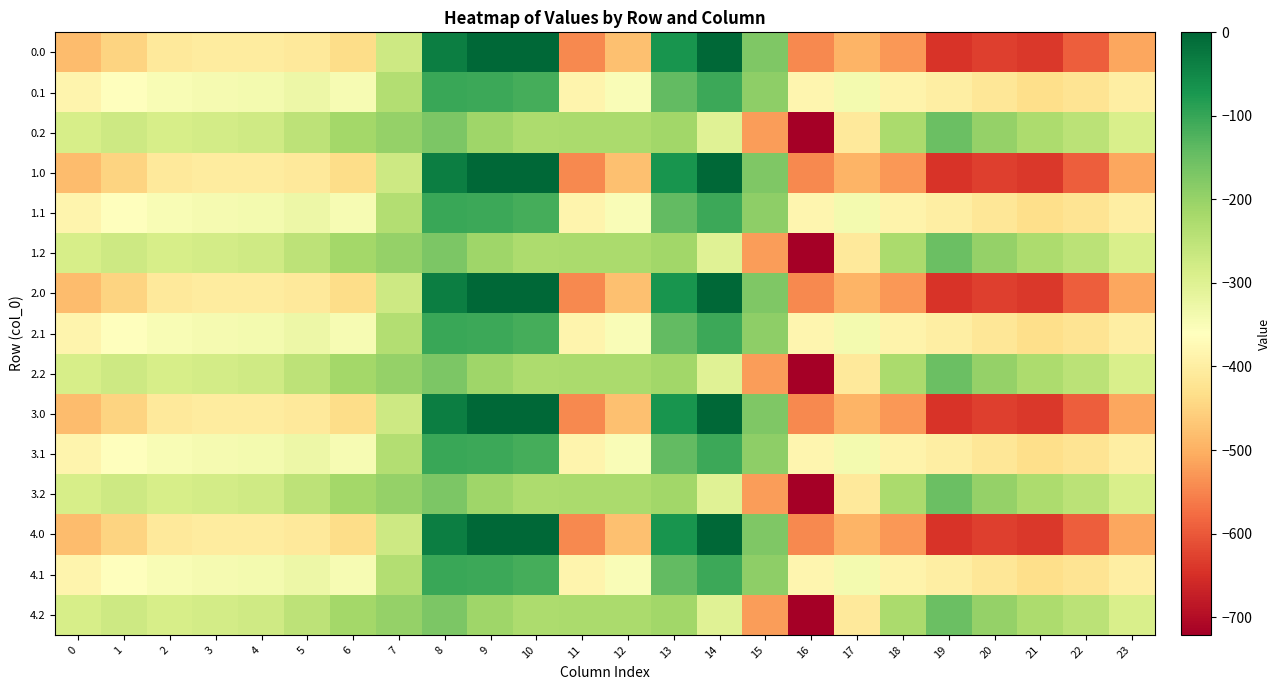

At which category is the sum across all series the highest?

8